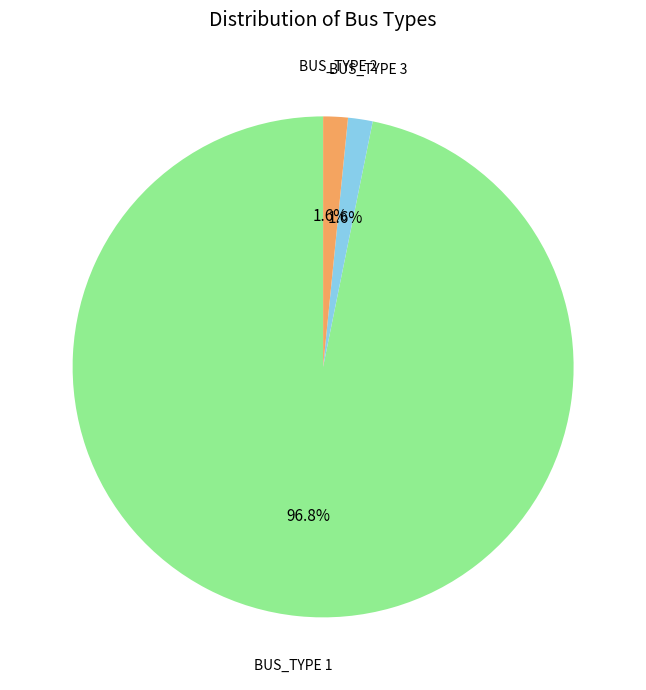

How many segments does this pie chart have?

3